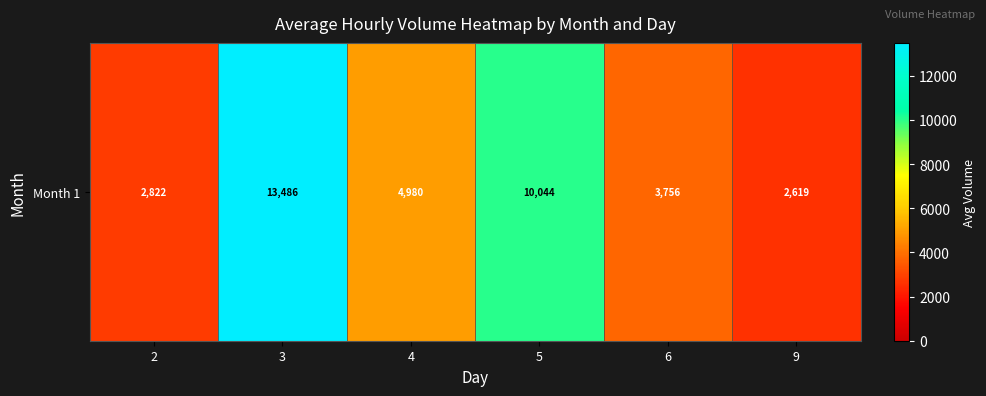

Approximately how many times larger is the value at 3 compared to 9?

5.1